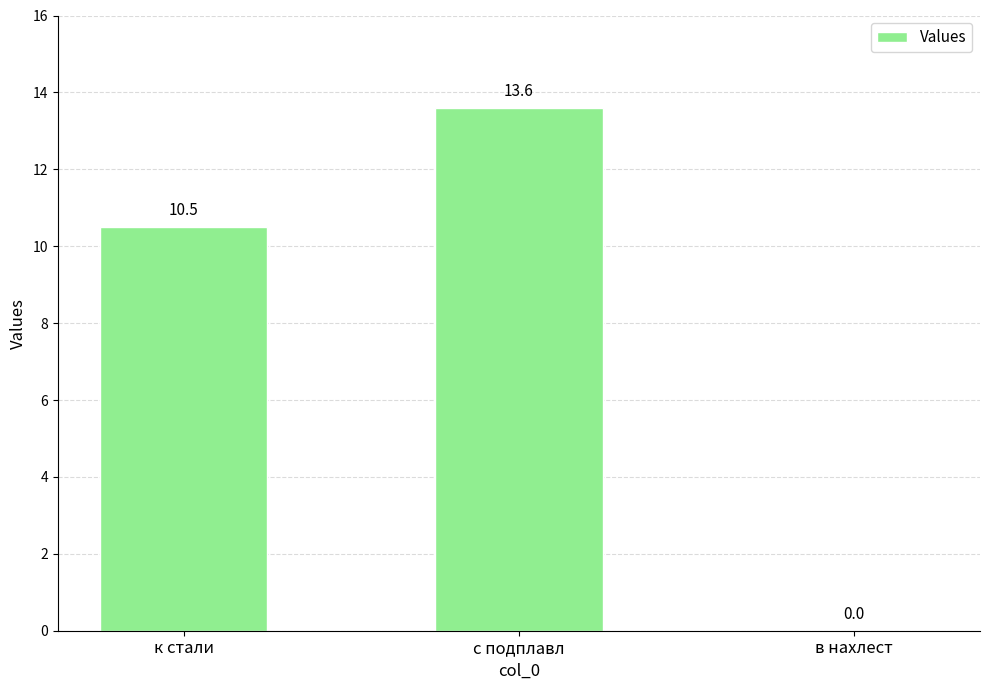

What is the maximum value shown in the chart?

13.6